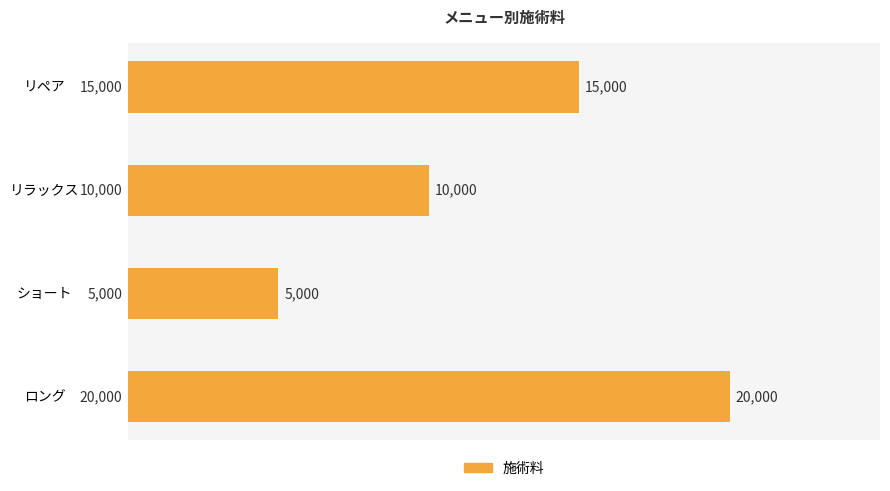

True or false: the data shows 7156 at ロング.

False